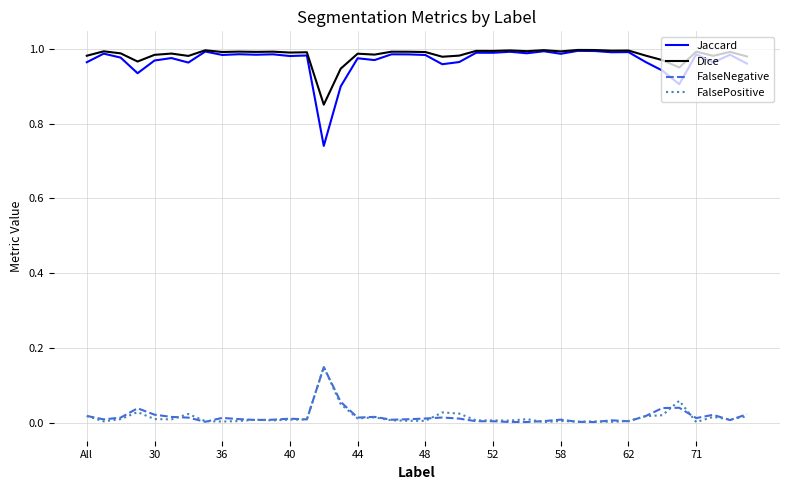

True or false: Jaccard and FalseNegative intersect in this chart.

False